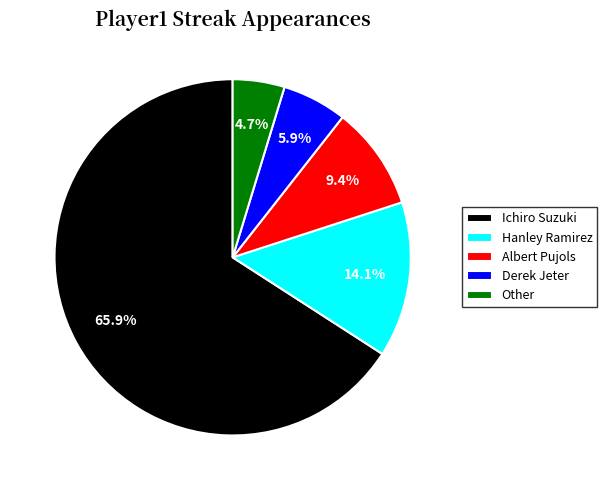

How many slices are in this pie chart?

5